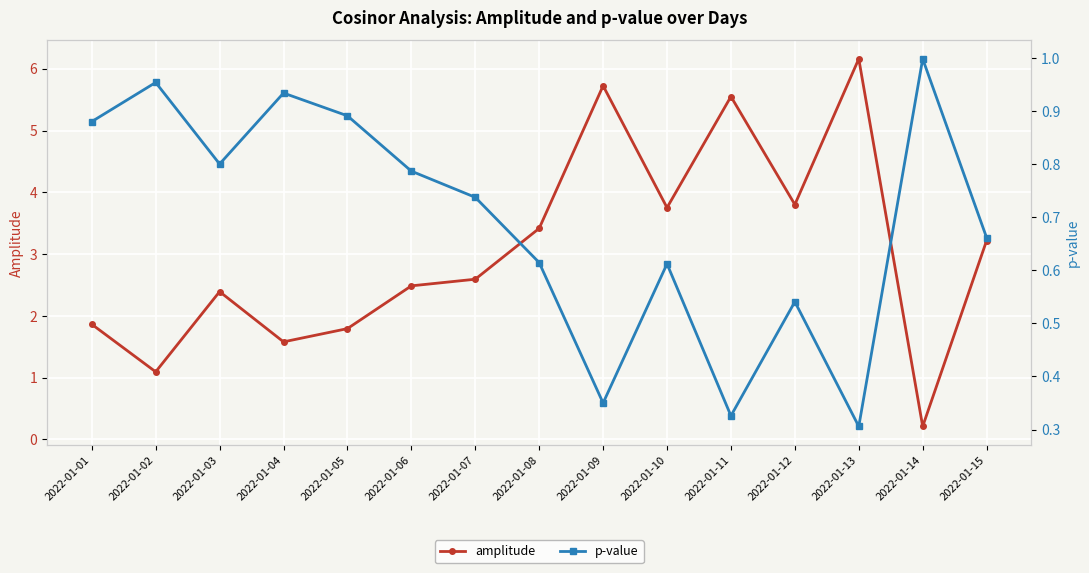

What is the difference between the highest and lowest values at 2022-01-12?

3.3